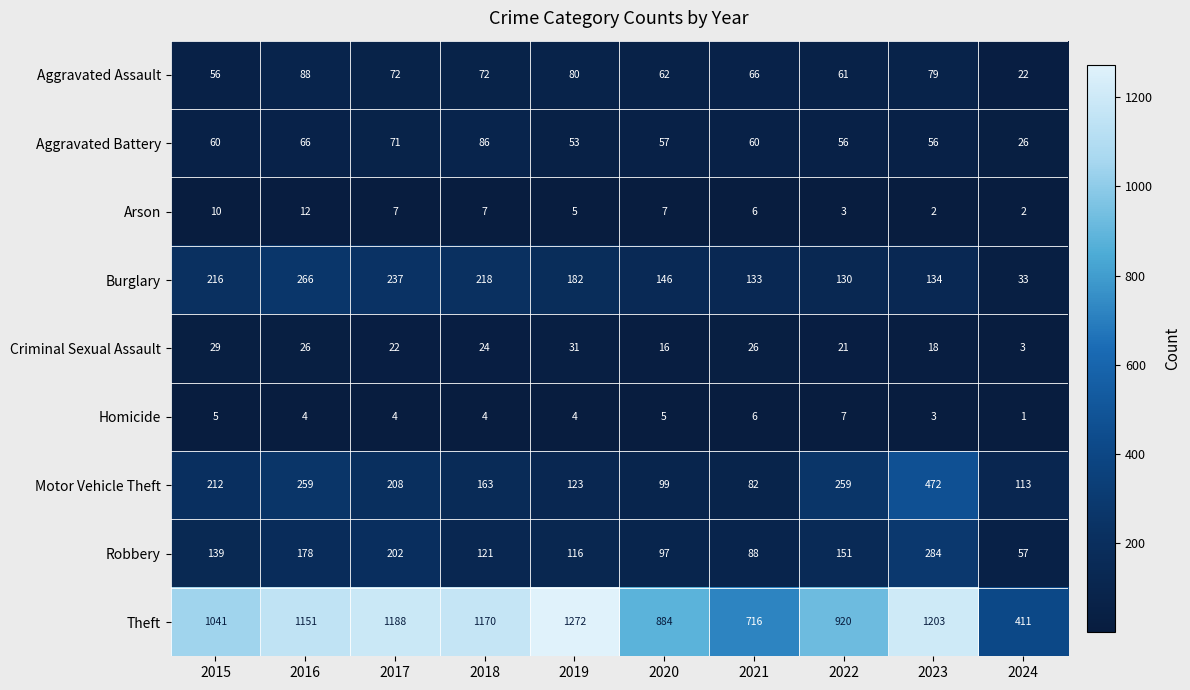

At how many categories does at least one series exceed 677?

9